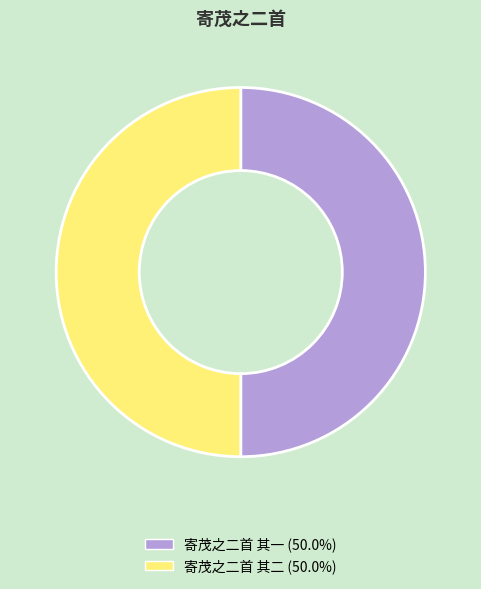

Approximately how many times larger is the value at 寄茂之二首 其二 compared to 寄茂之二首 其一?

1.0